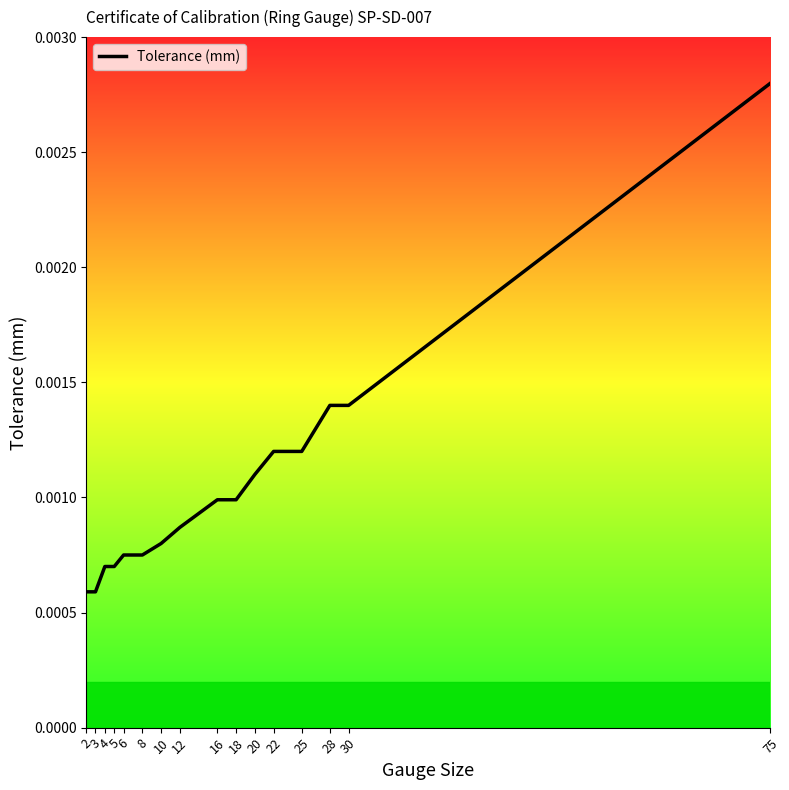

Is this an area chart (filled region under the line)?

Yes